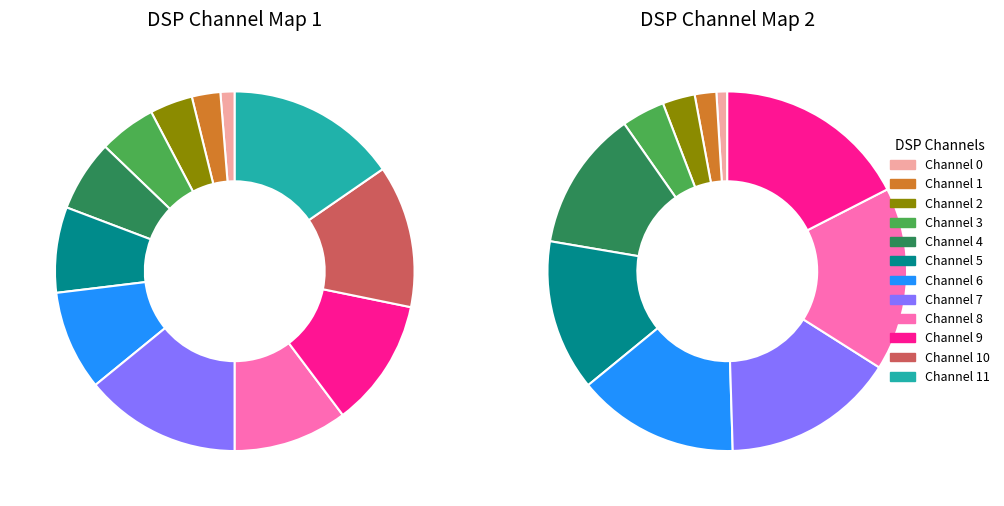

Combined, do 3 and 4 account for over 50%?

No